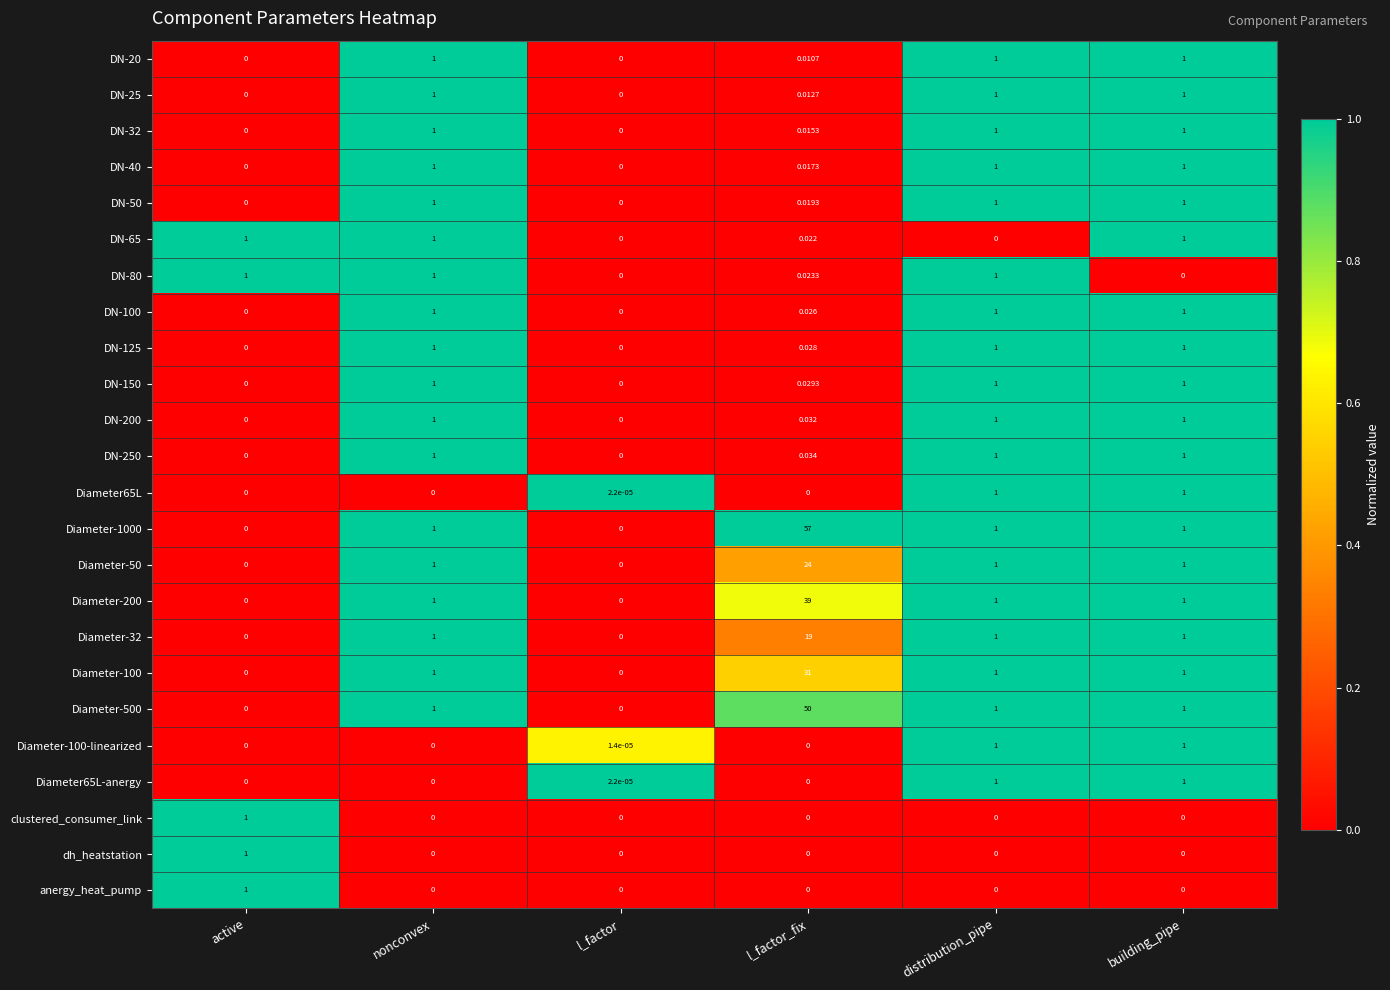

Which label corresponds to the largest value in the chart?

l_factor_fix